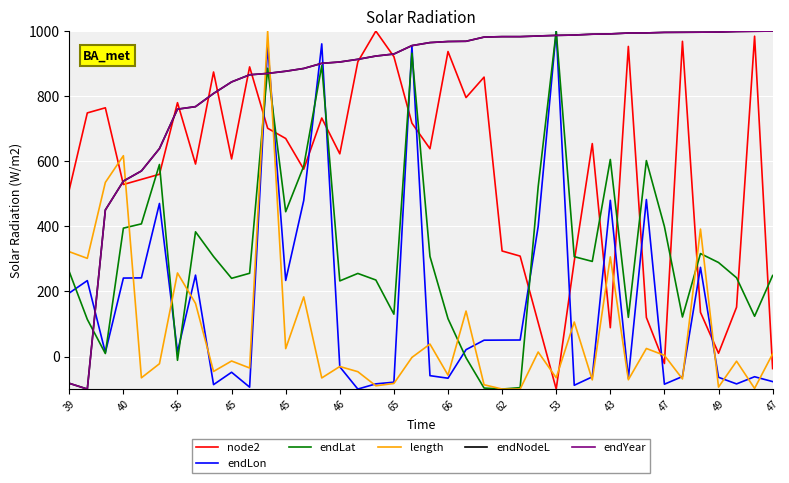

Is this an area chart (filled region under the line)?

No